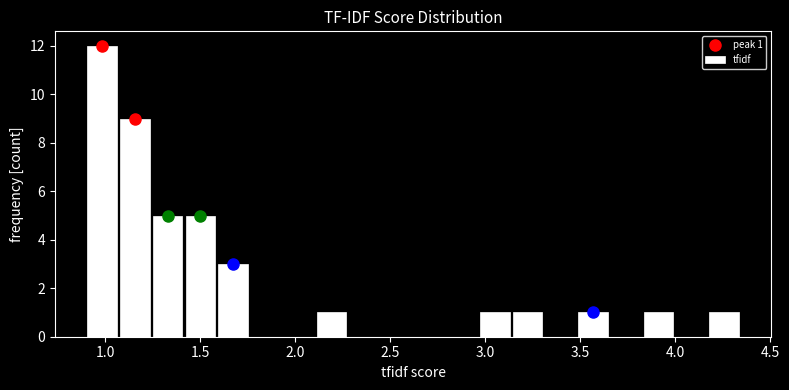

Read against the x-axis, roughly where is the centre of the tallest bar?

1.00